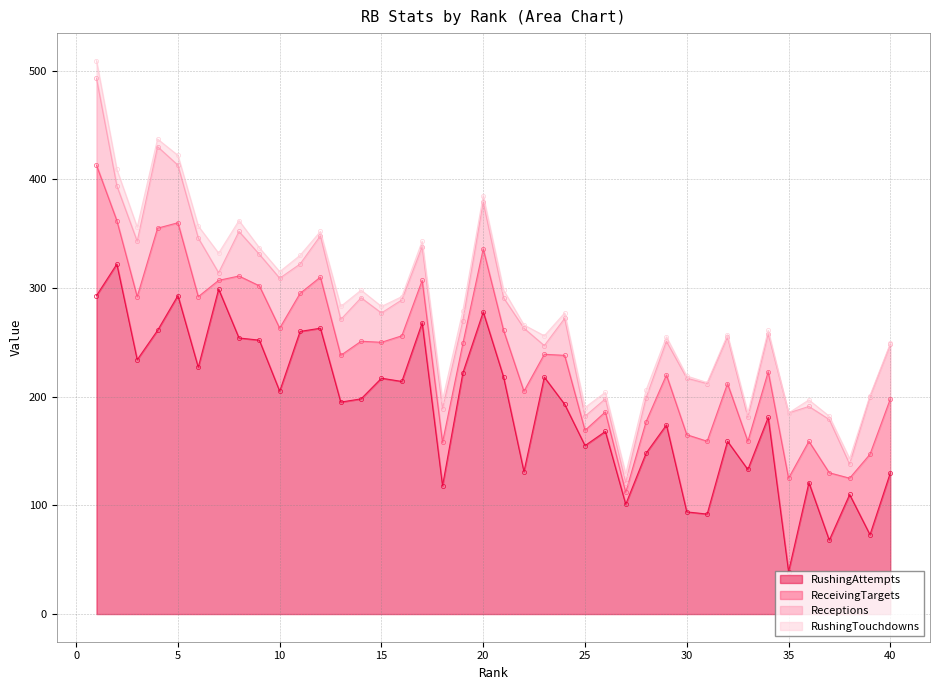

What is the maximum value shown in the chart?

322